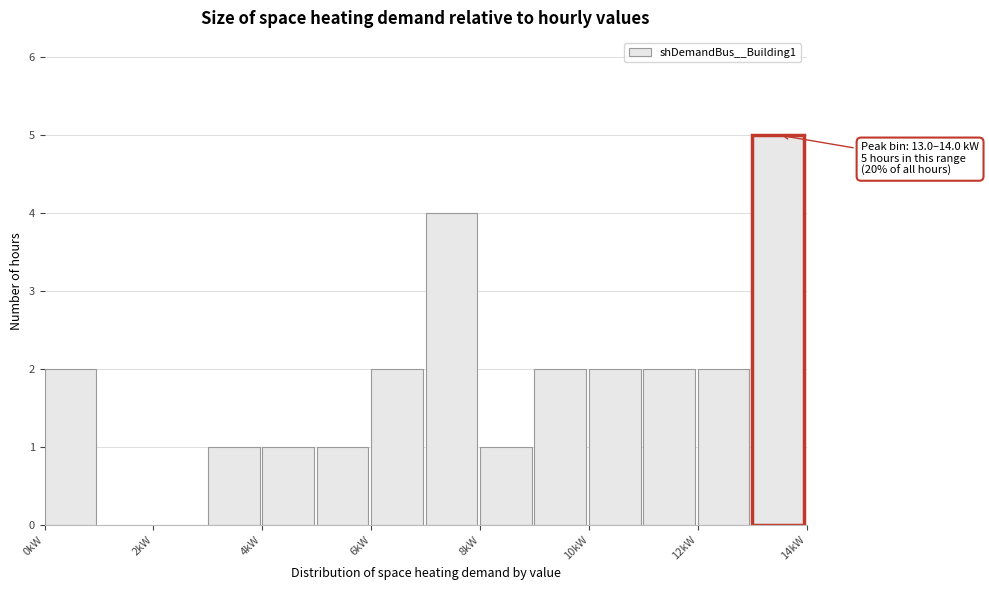

Which range on the x-axis has the tallest bar?

13 to 14